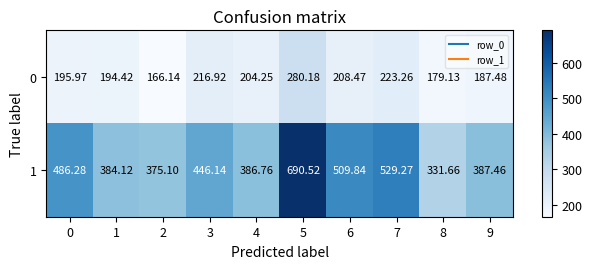

Count the number of categories in the chart.

10